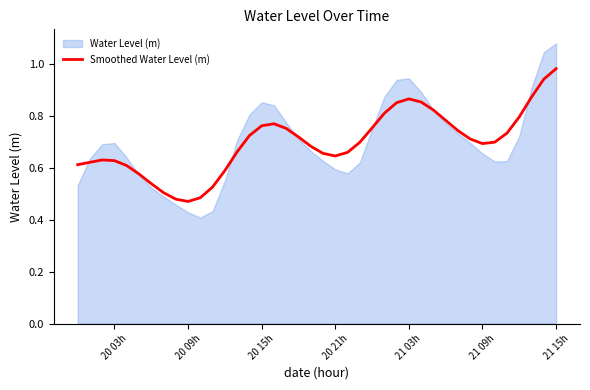

Does the chart display data point markers on the line(s)?

No